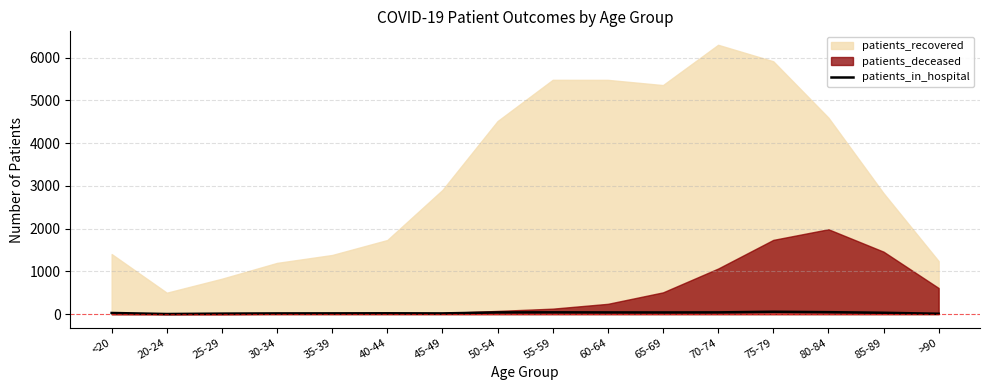

How many lines are shown in the chart?

1